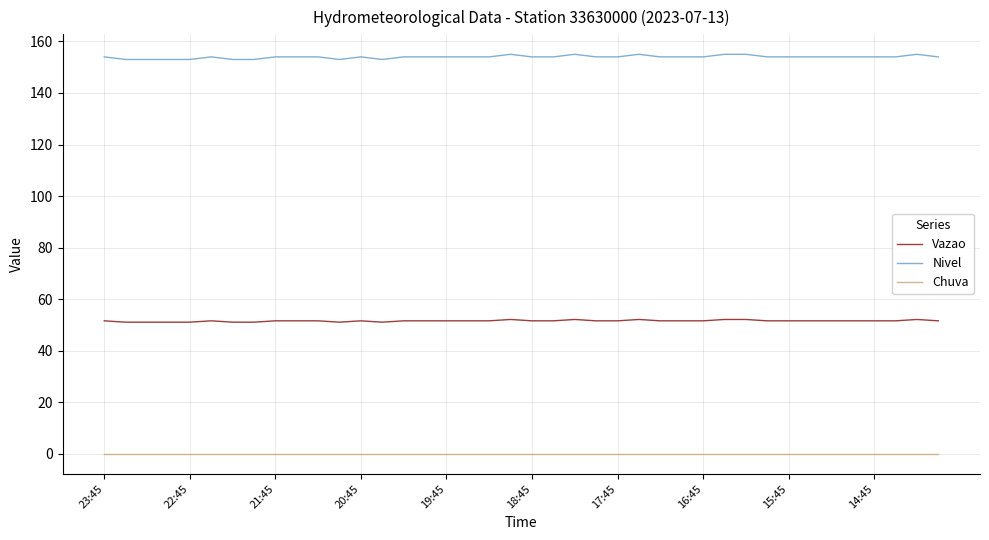

Which series has the largest total across all categories?

Nivel